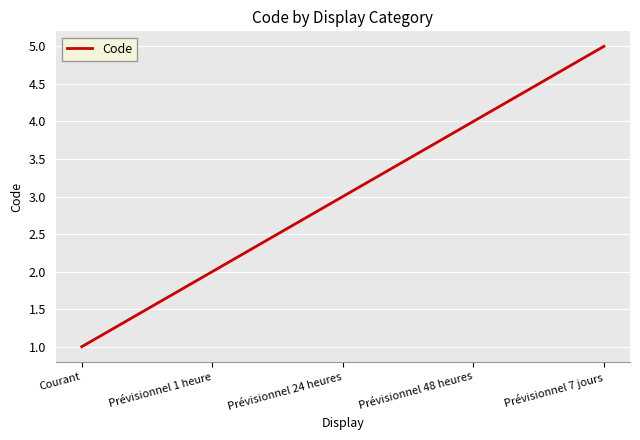

What is the difference between the maximum and minimum values?

4